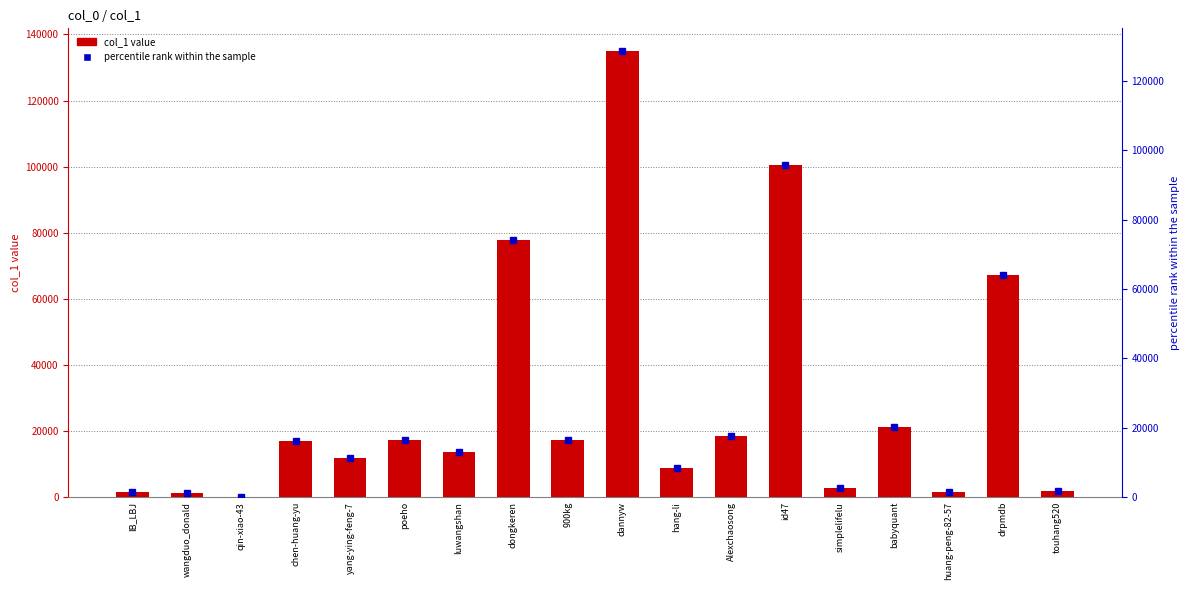

At which label is the value closest to 67554?

drpmdb